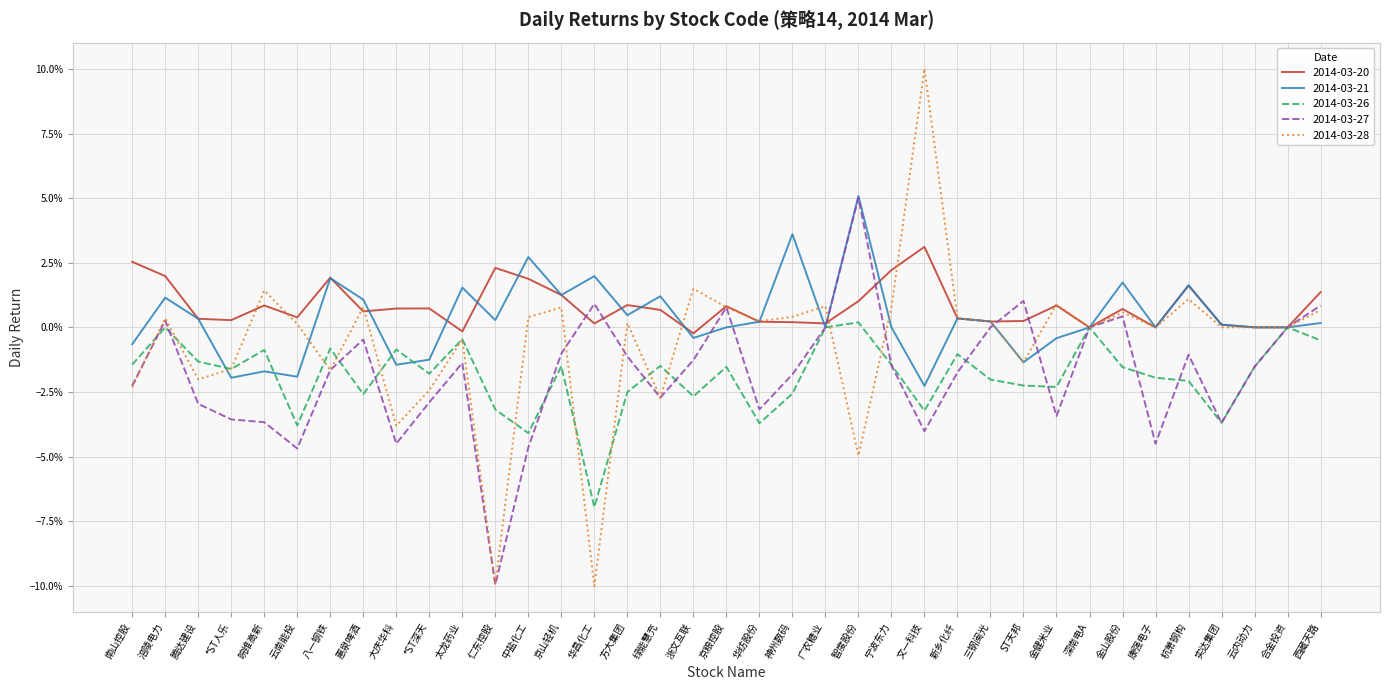

Does the chart have visible grid lines?

Yes